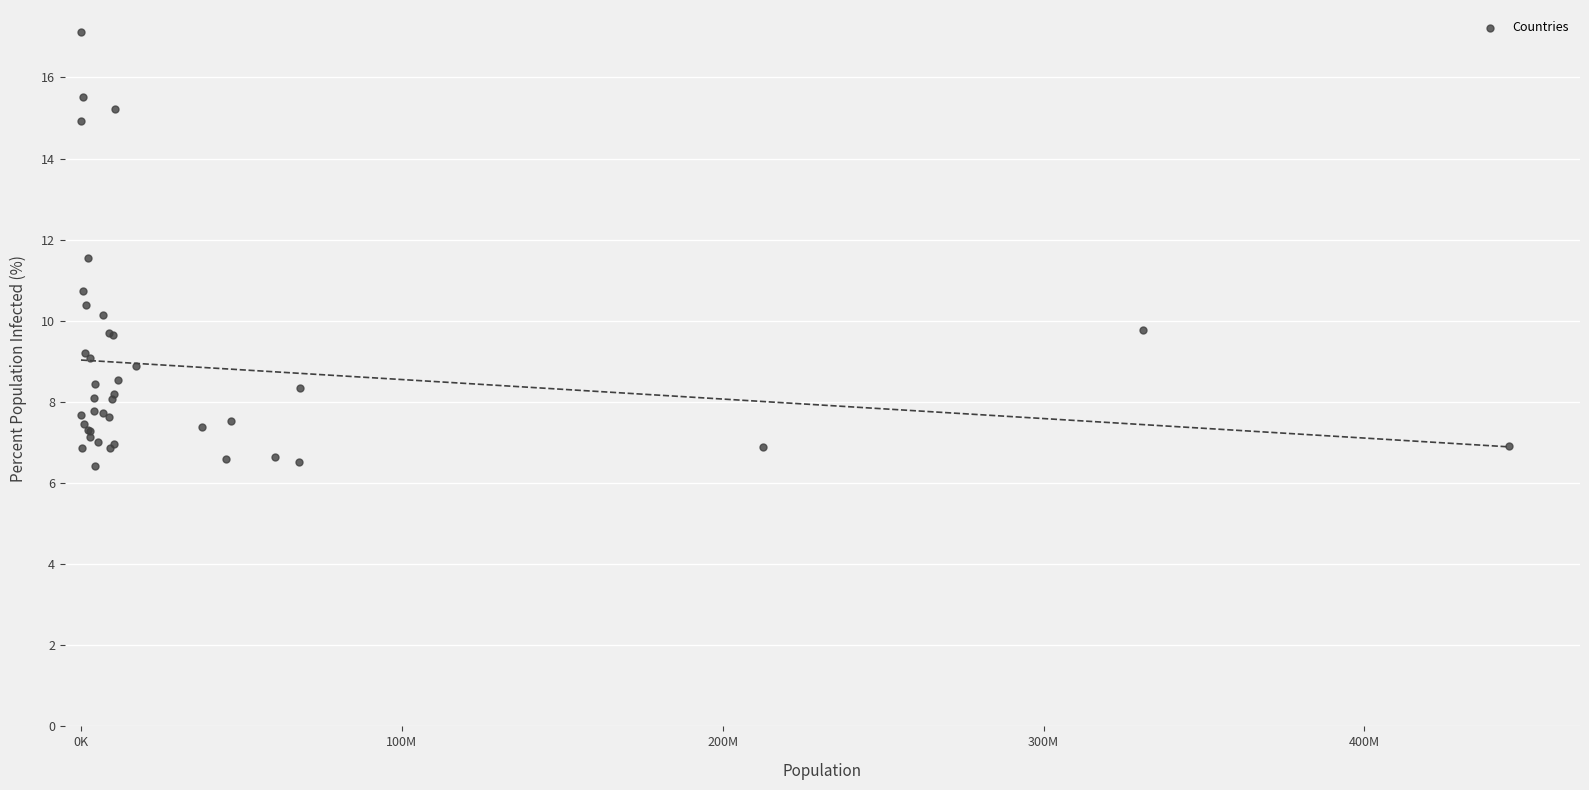

What Y value in the scatter plot is closest to 11?

10.7